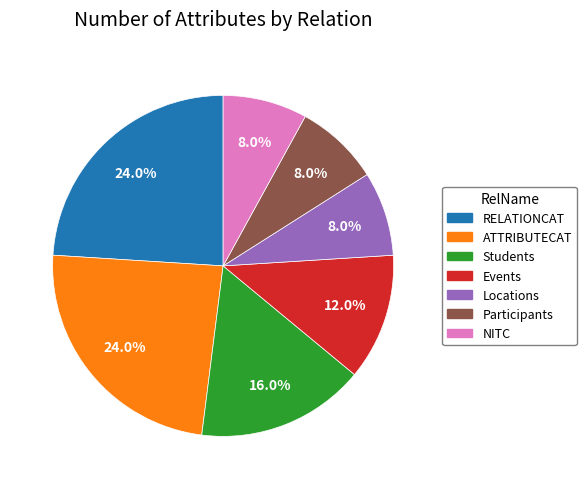

How many slices are in this pie chart?

7